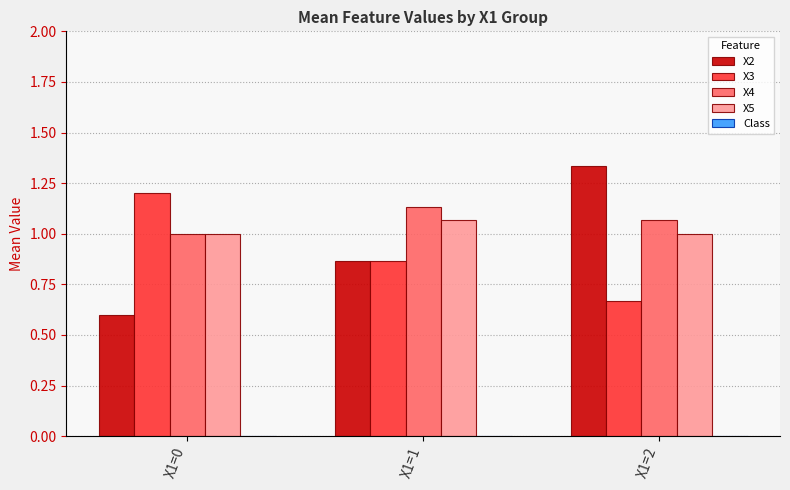

Are the bars horizontal?

No